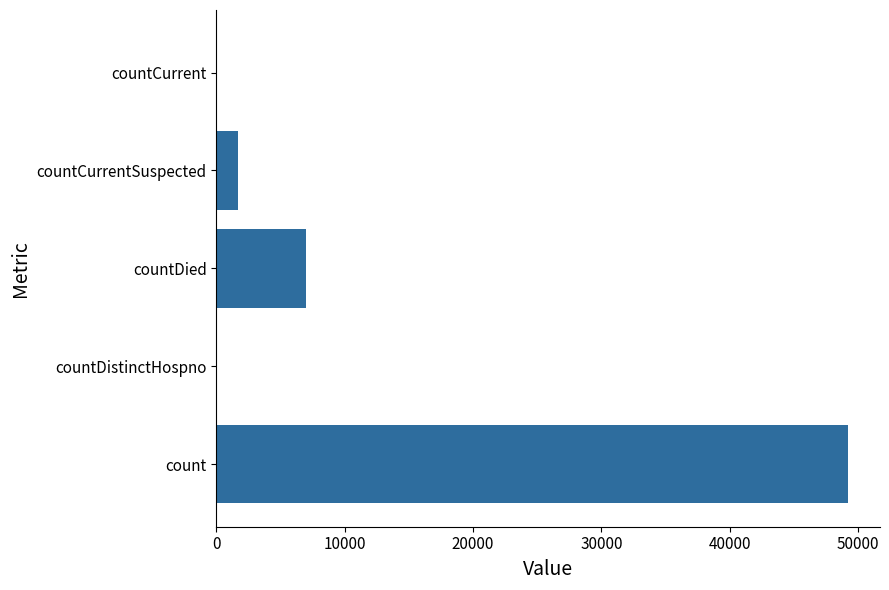

What is the sum of all values?

57929